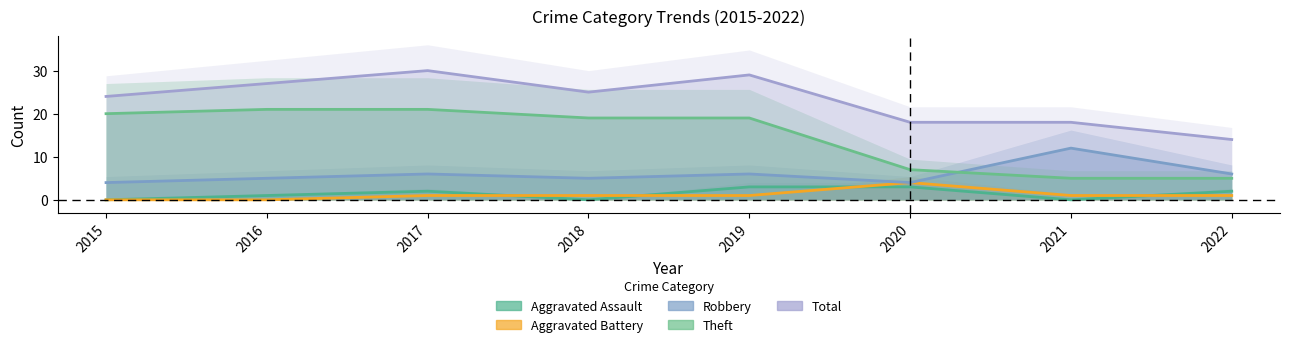

What is the difference between the second highest and minimum values in the Total series?

15